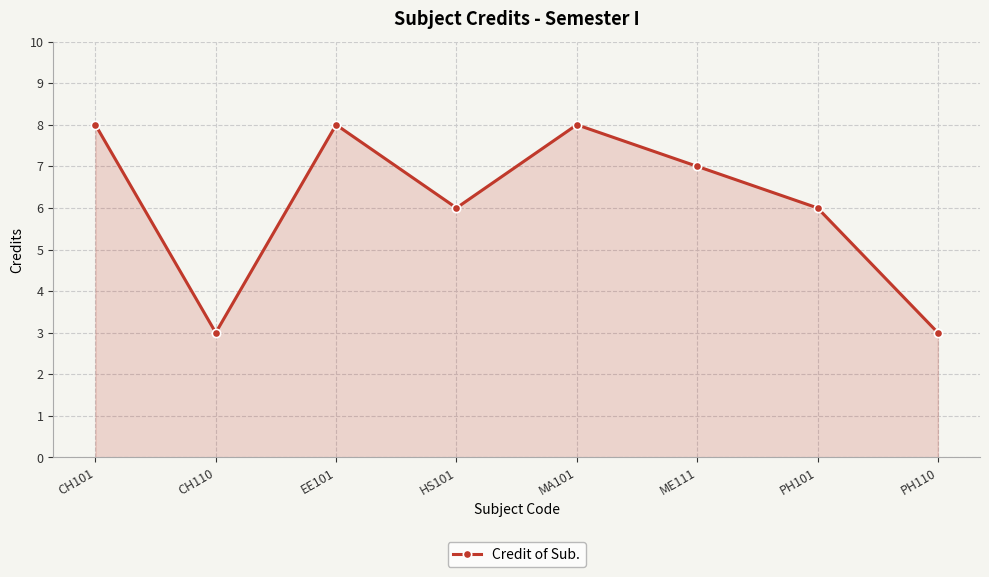

How many interior local peaks (higher than both neighbors) does the data have?

2